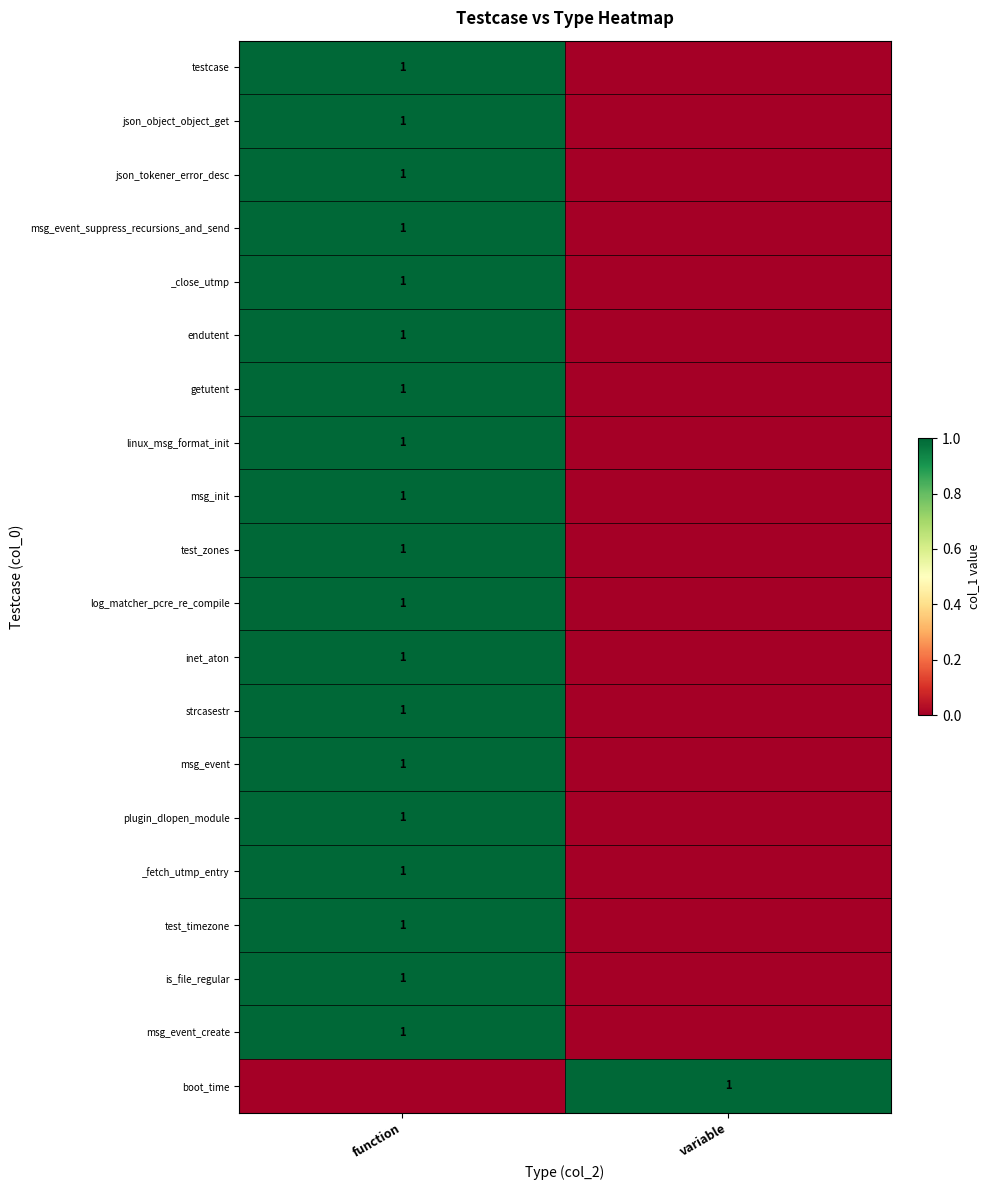

The is_file_regular series shows 1 at function. True or false?

True